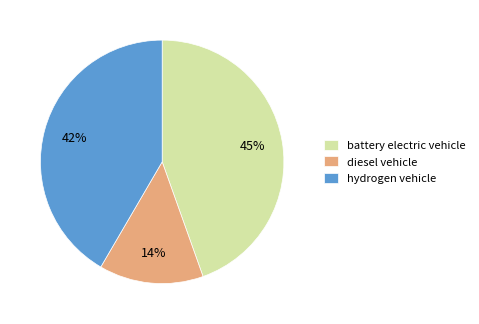

Count the number of slices in the pie.

3